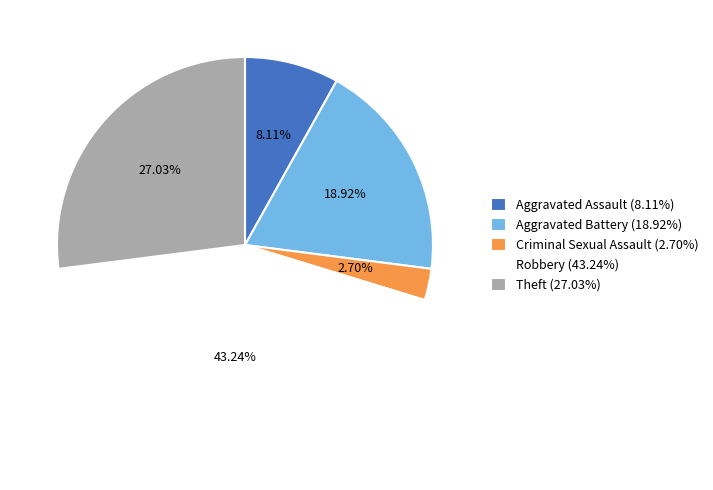

Do Robbery (43.24%) and Aggravated Assault (8.11%) together represent more than half of the pie?

Yes